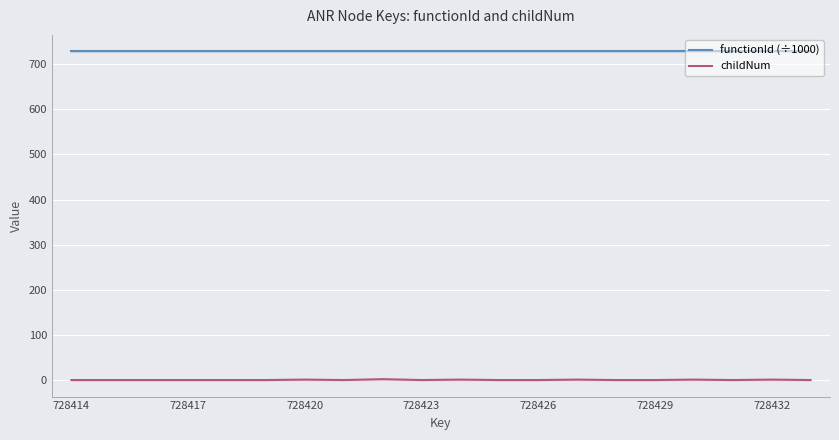

How many distinct data groups are displayed?

2